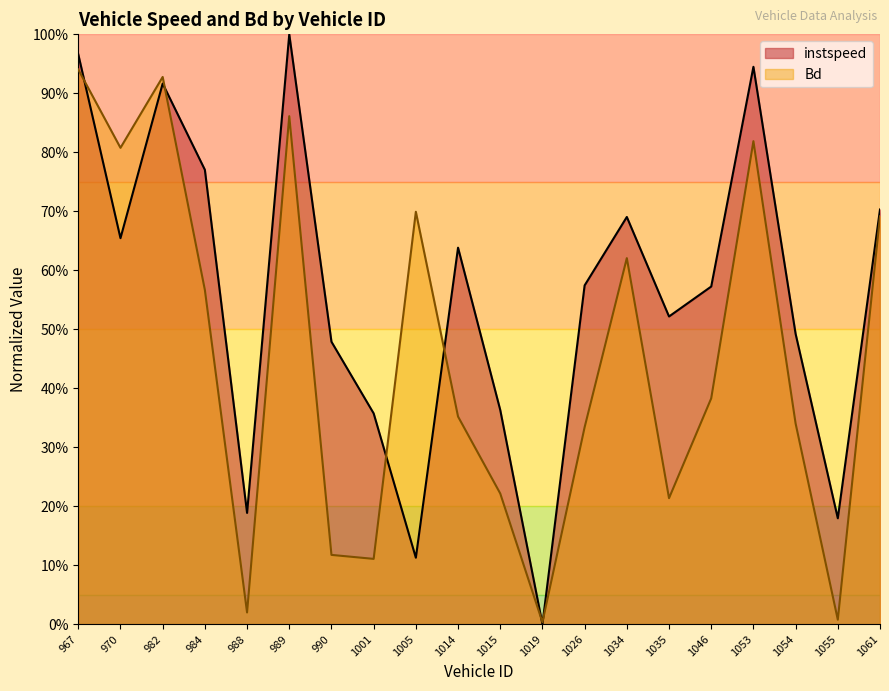

What is the difference between the second highest and second lowest values in the instspeed series?

0.9